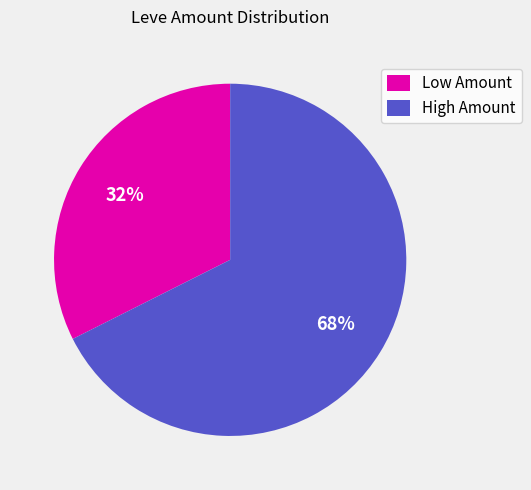

What is the ratio of the value at High Amount to the value at Low Amount?

2.1